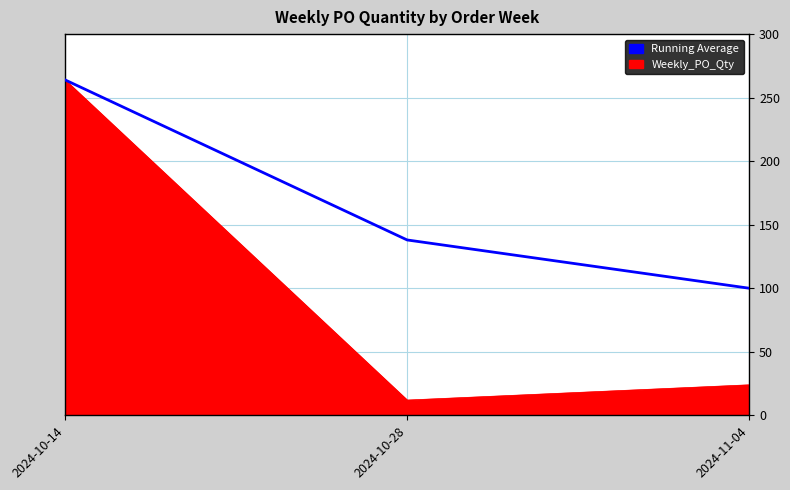

List the labels in order of Running Average value, smallest first.

2024-11-04, 2024-10-28, 2024-10-14